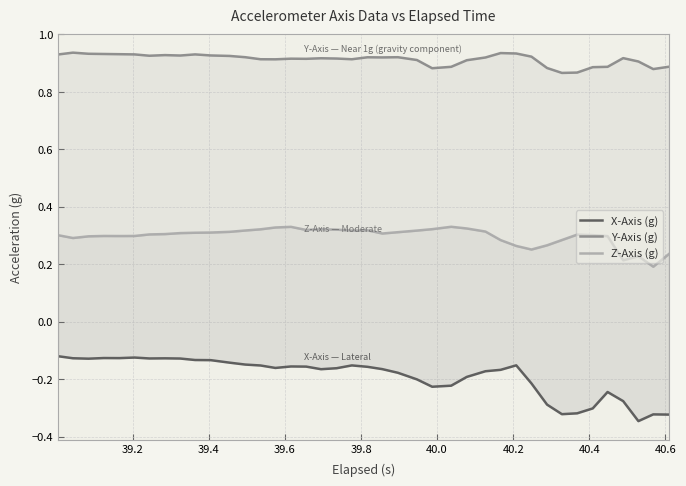

List the series in order of their overall mean, lowest first.

X-Axis (g), Z-Axis (g), Y-Axis (g)